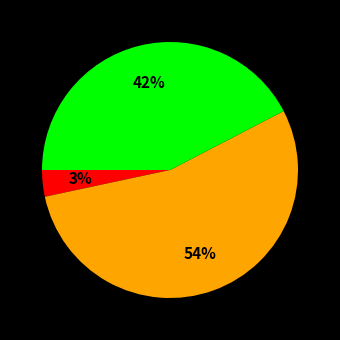

To the nearest percent, what is the average slice percentage?

33%